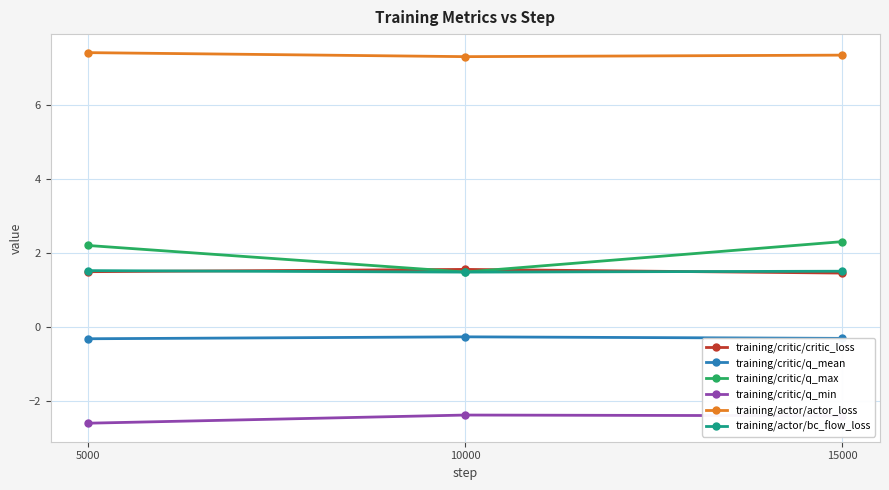

How many distinct data groups are displayed?

6